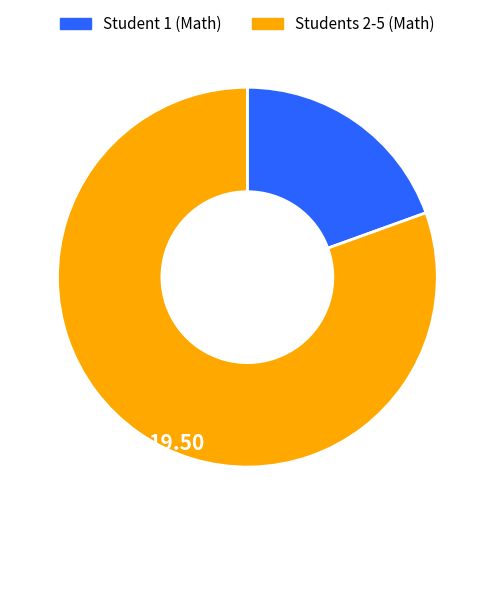

Does any single category account for the majority?

Yes